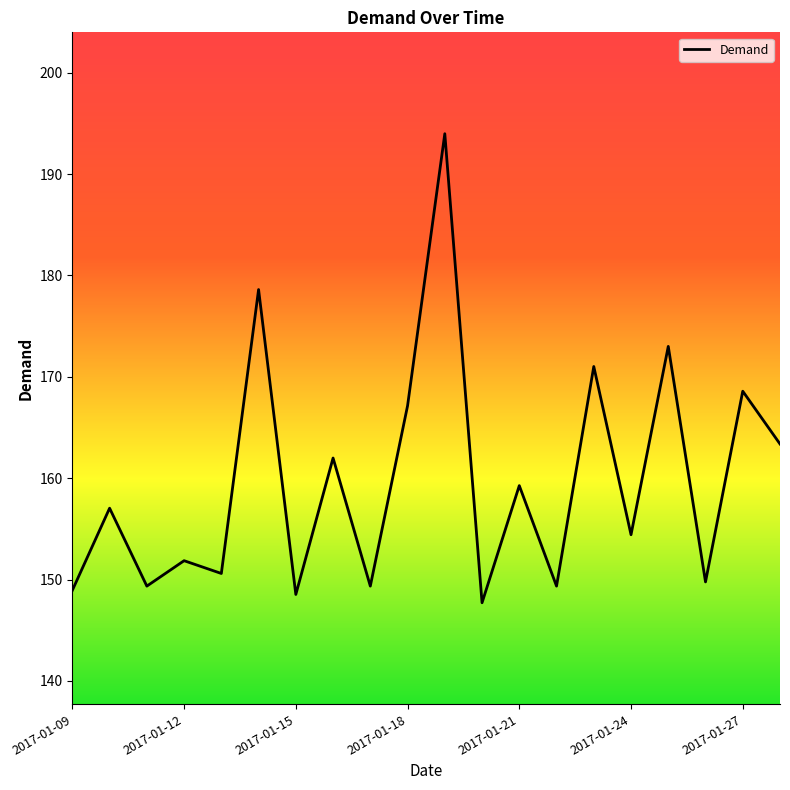

What is the greatest value displayed?

194.0